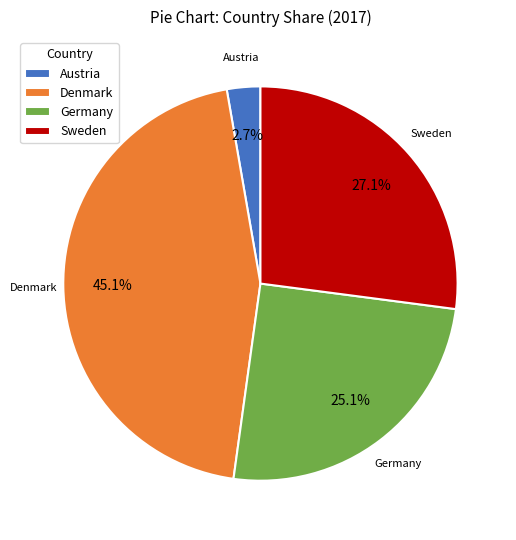

How much of the chart is everything except Sweden?

72.9%